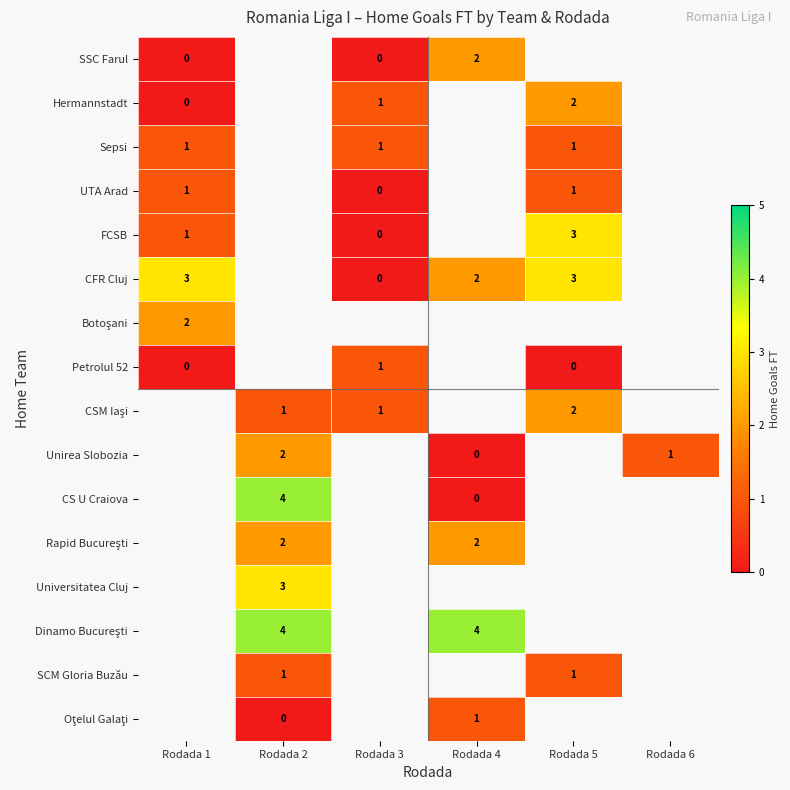

The value of Petrolul 52 at Rodada 3 is 1. True or false?

True